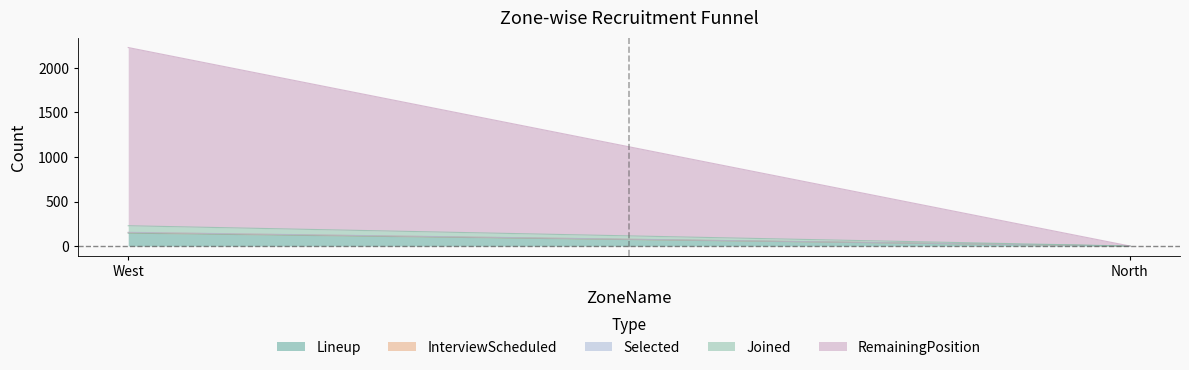

Does the chart display data point markers on the line(s)?

No